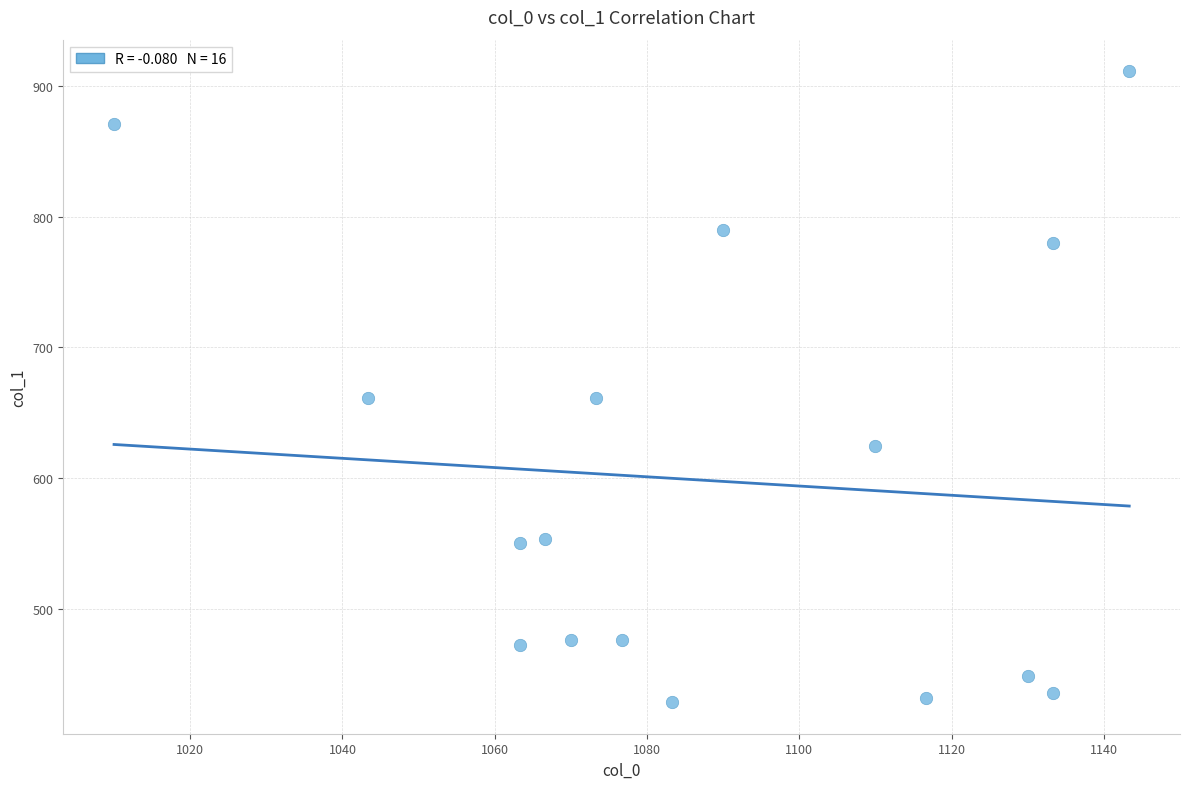

What is the range of Y values (max minus min)?

482.6